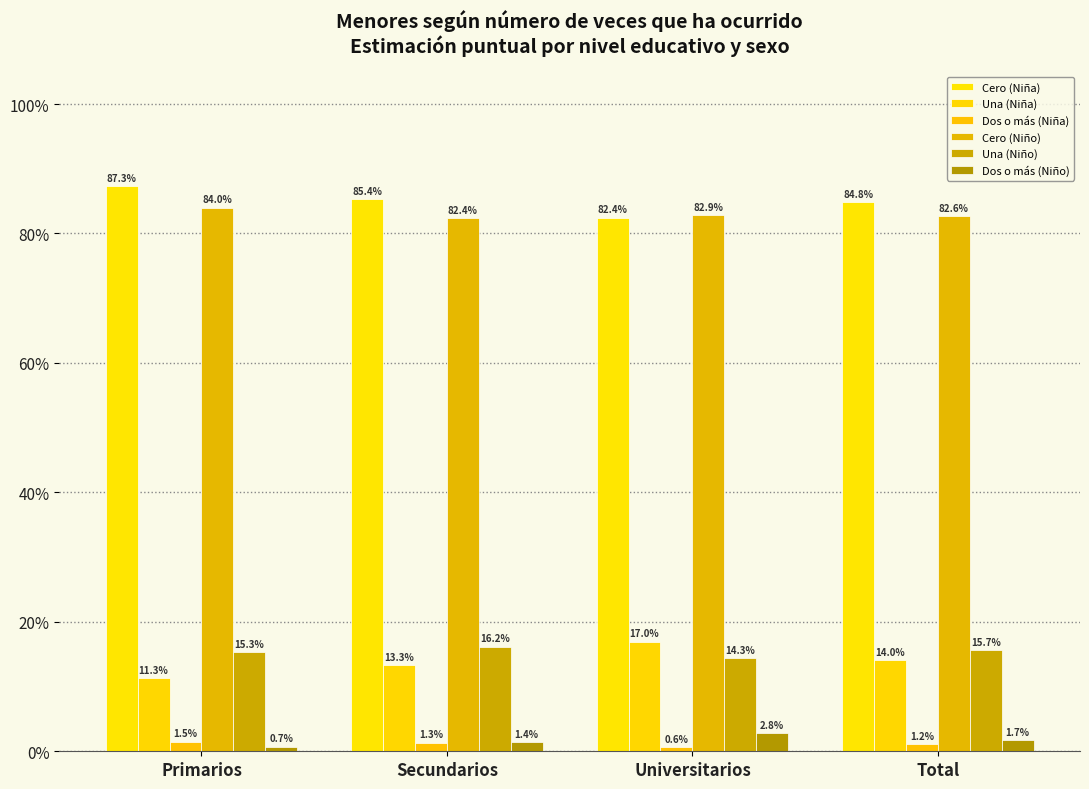

Are the bars horizontal?

No